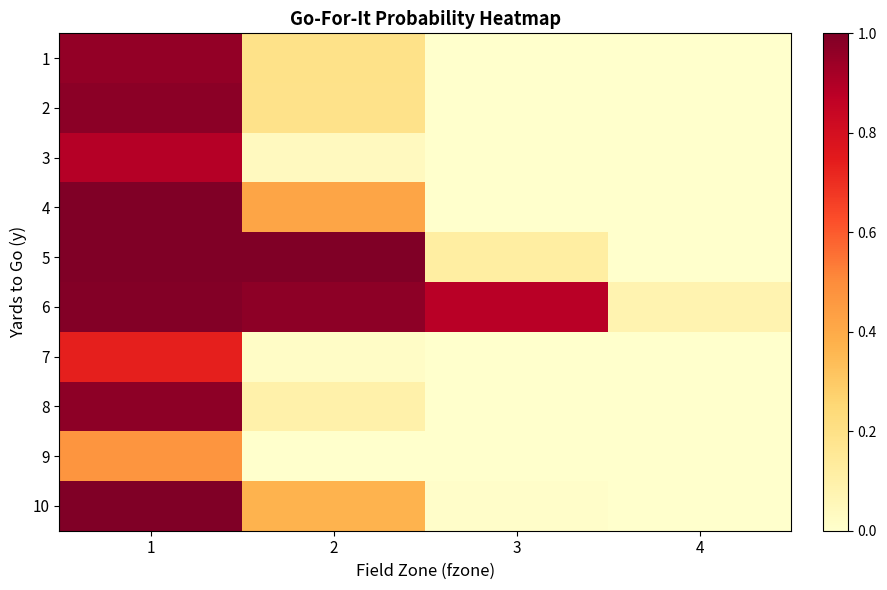

At which category is the sum across all series the highest?

1